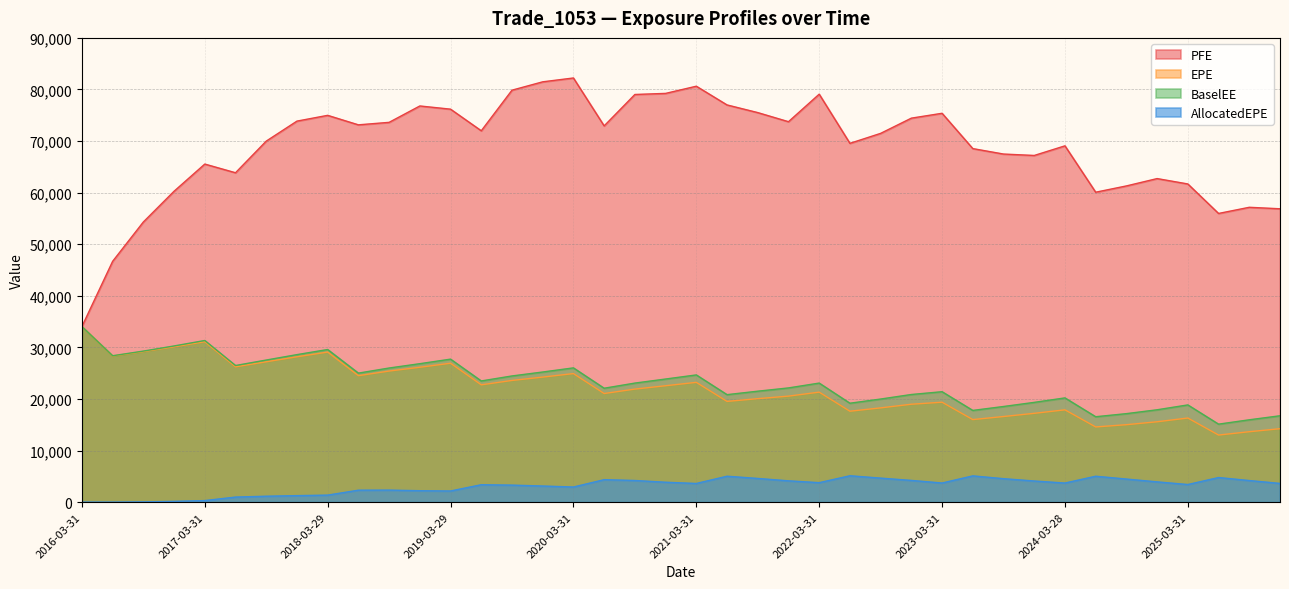

What is the greatest value displayed?

82228.8